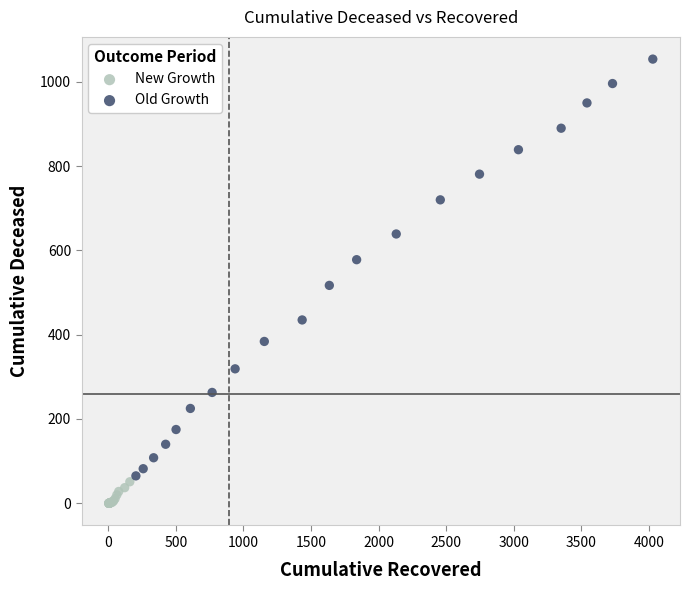

Which series contains the lowest Y value?

New Growth